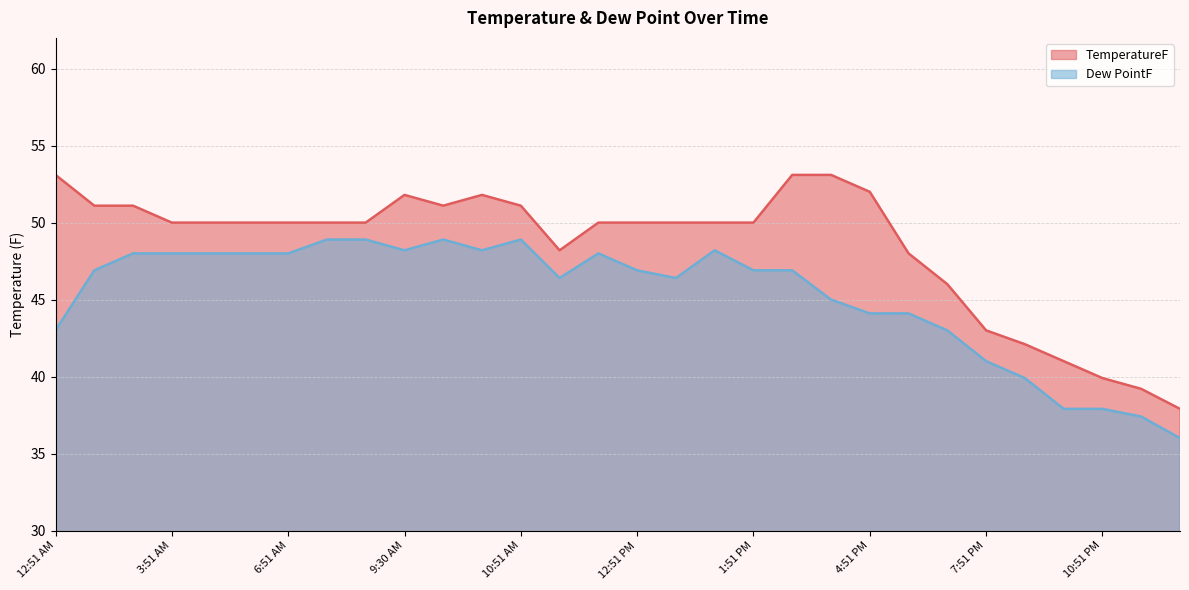

What is the minimum value for TemperatureF?

37.9